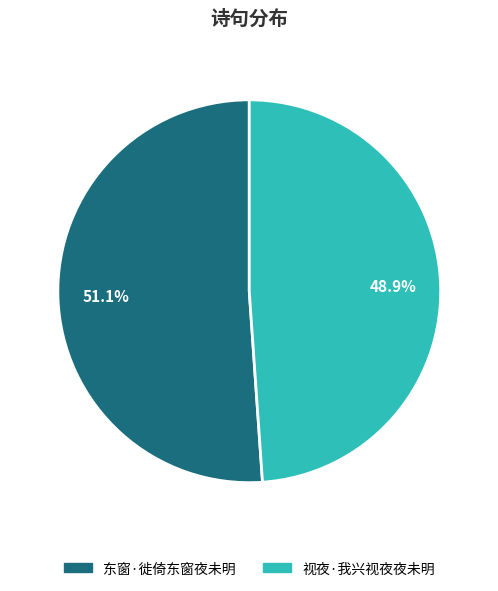

Which slice is the largest?

东窗·徙倚东窗夜未明